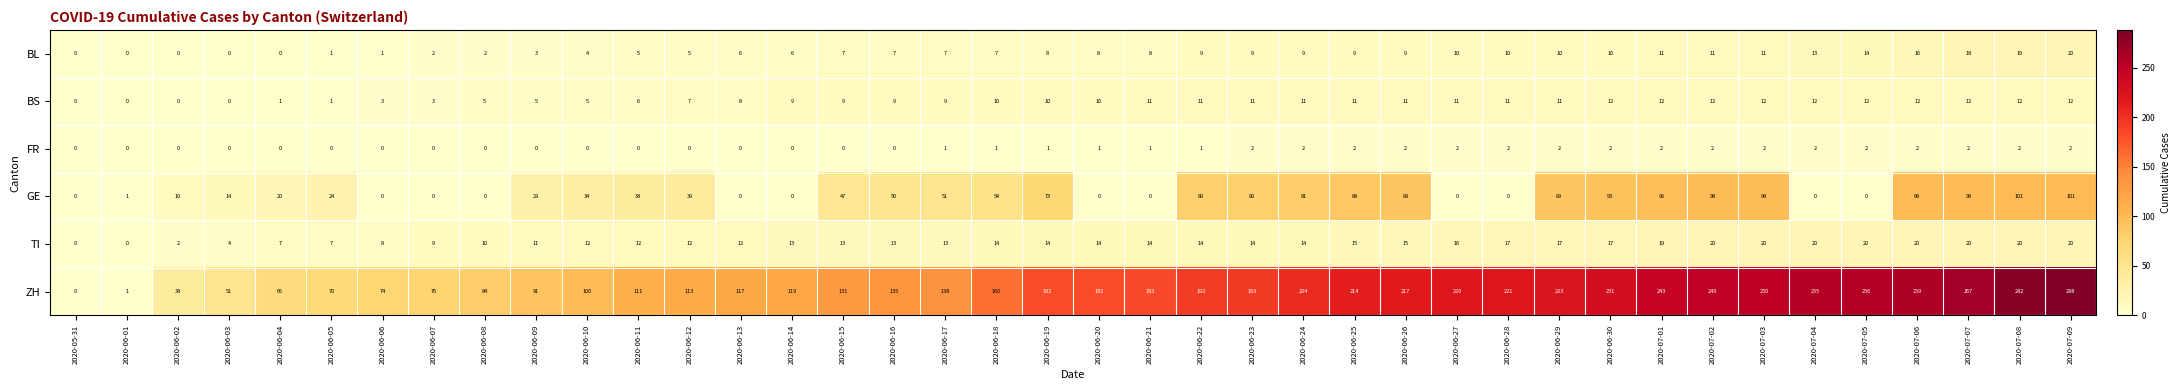

What is the approximate value of TI at 2020-06-18, to the nearest 10?

10